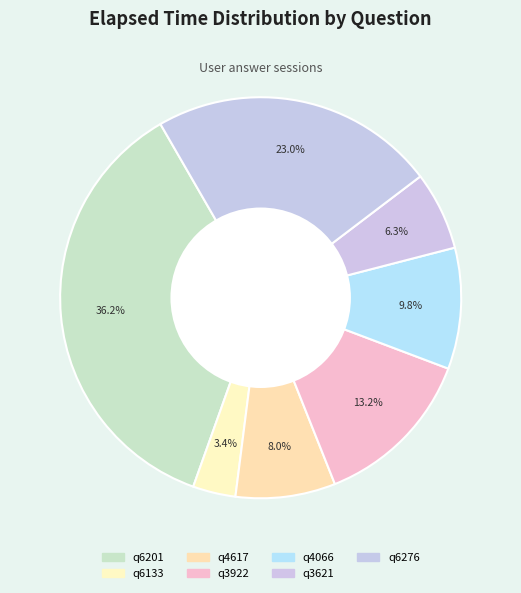

True or false: q6276 accounts for 32% of the total.

False